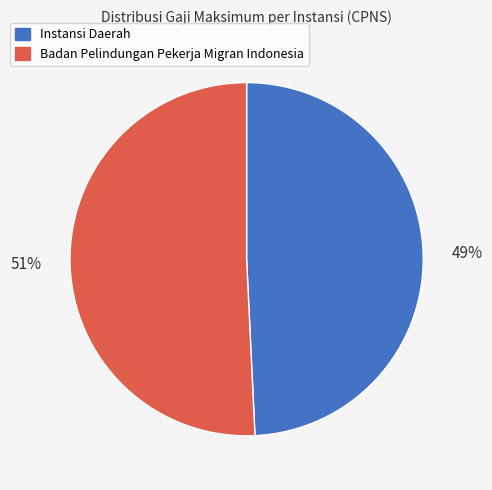

Count the number of slices in the pie.

2